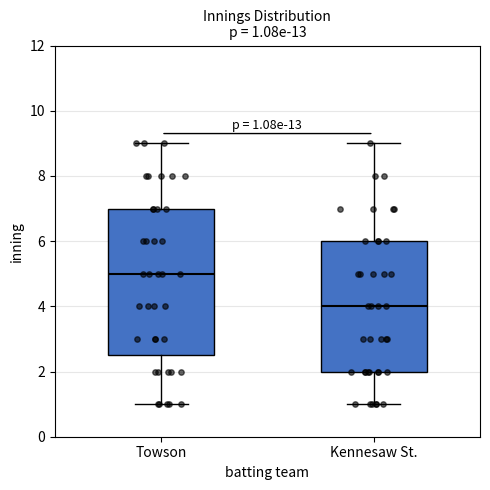

Comparing the boxes themselves (not the whiskers), which one is the tallest?

Towson